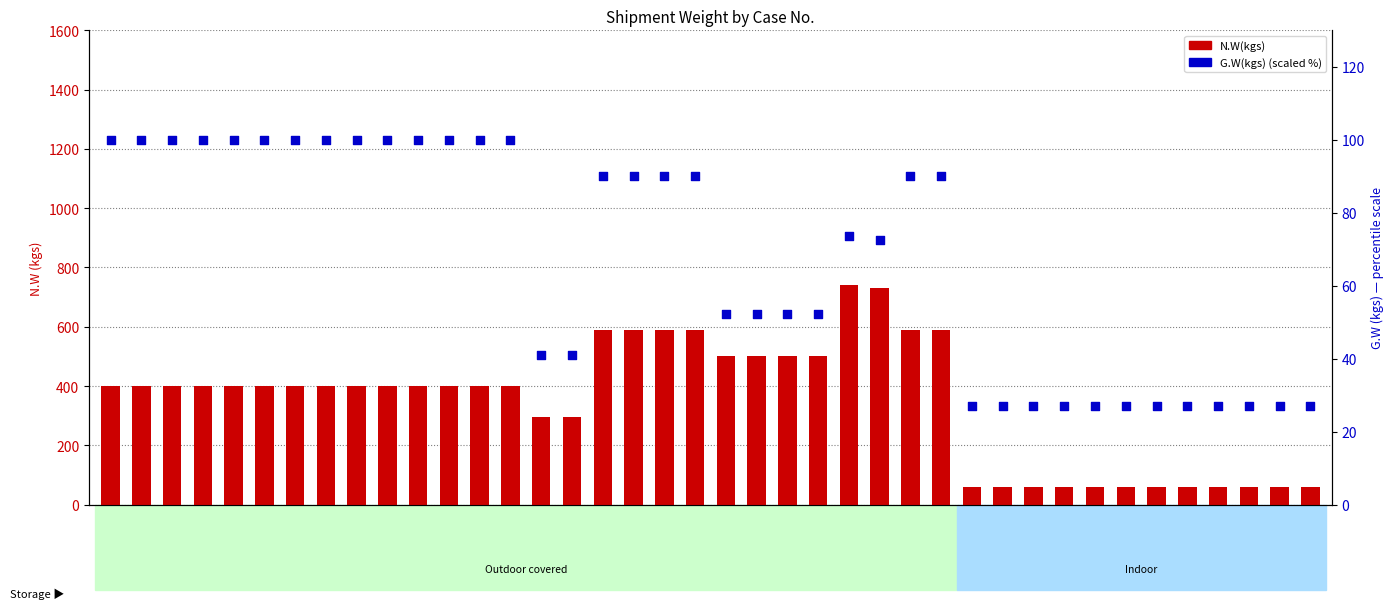

Is the value of G.W(kgs) at 208222 greater than the value of N.W(kgs) at 207730?

No